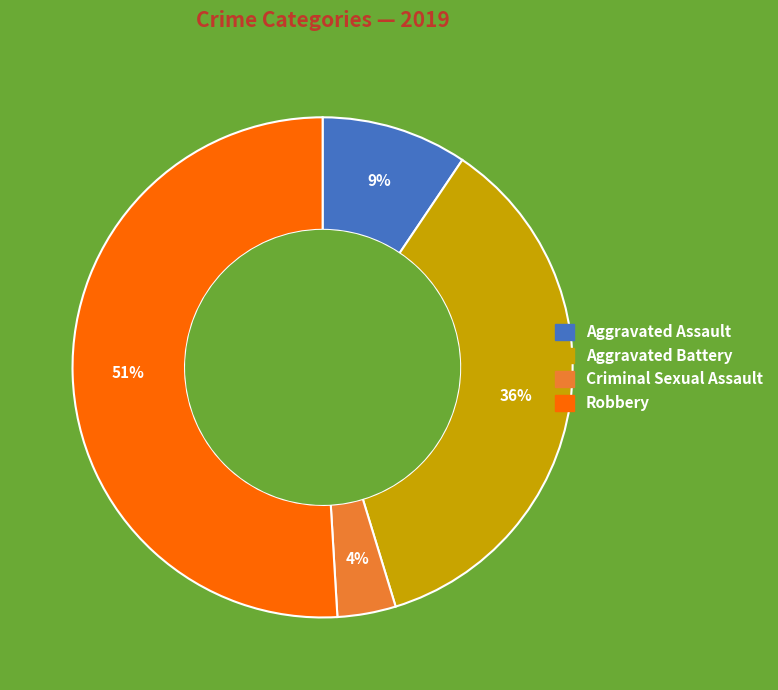

Count the number of slices in the pie.

4